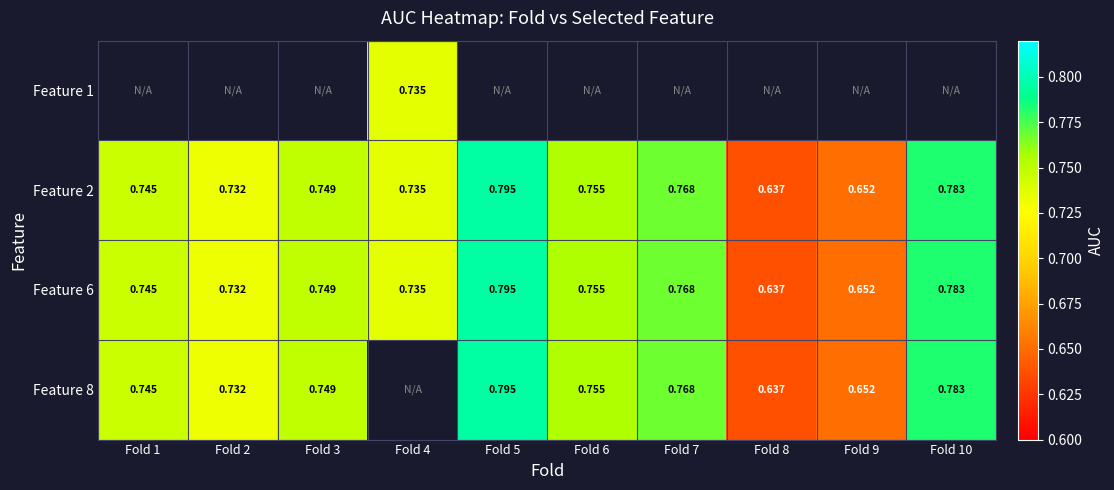

How many series are shown in this chart?

4